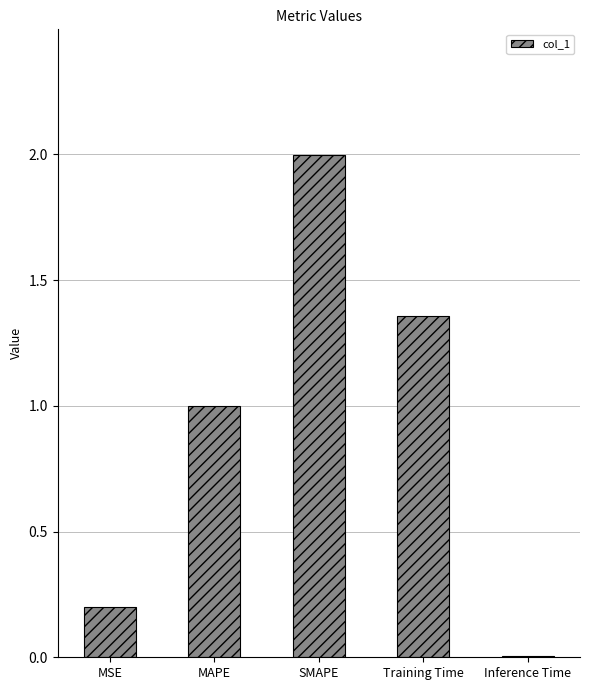

What is the sum of all values?

4.6